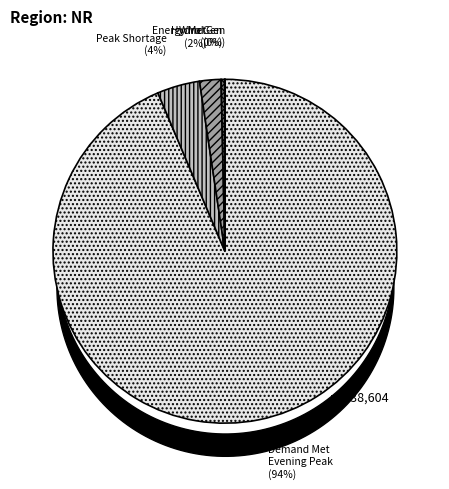

Which has a higher value, Peak Shortage or Energy Met?

Peak Shortage